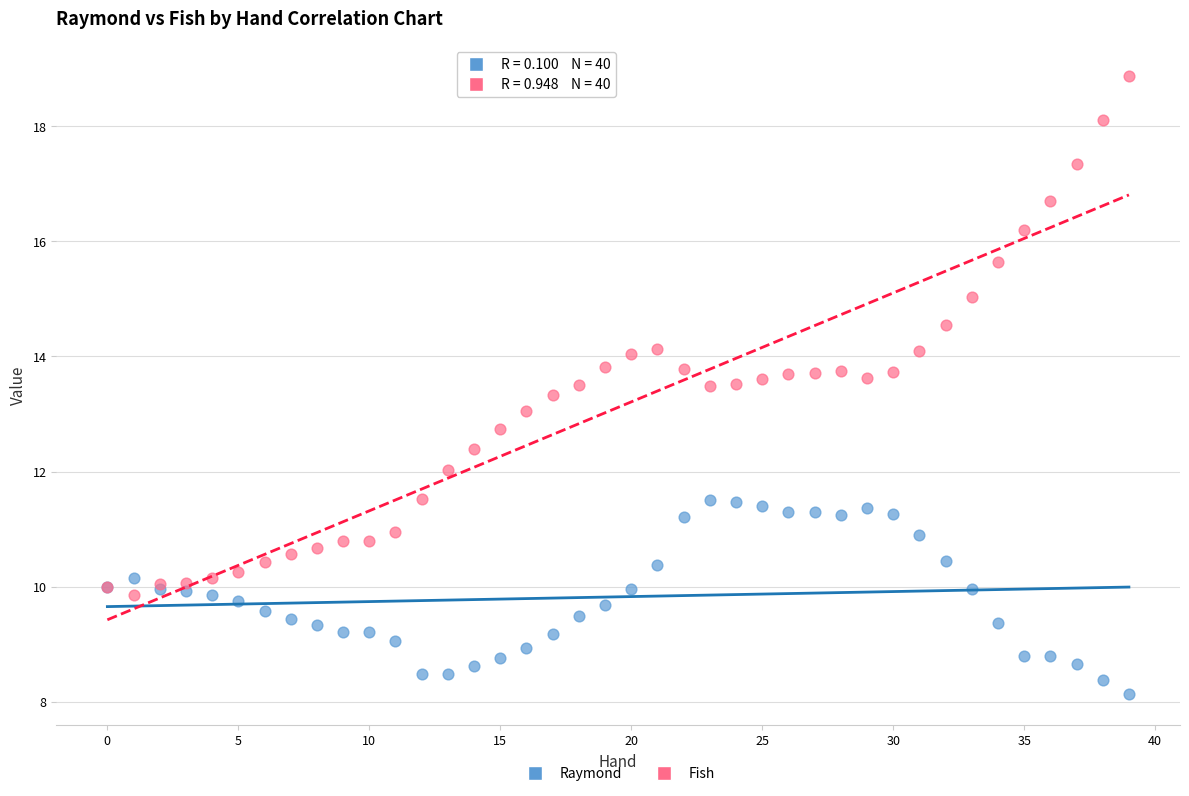

What are all the series names shown in the legend?

Raymond, Fish